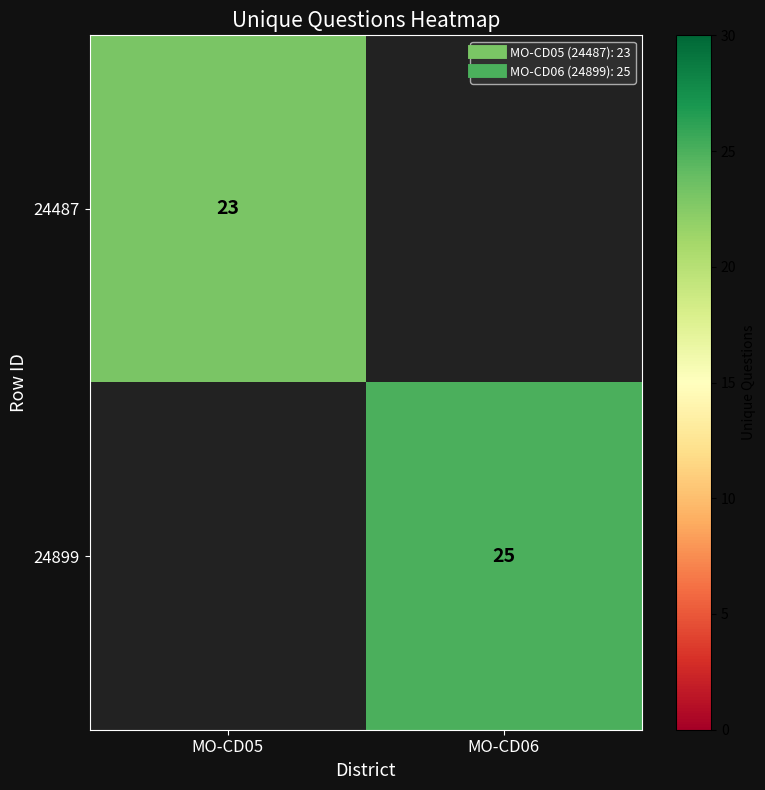

Is it true that 24899 equals 25.0 at MO-CD06?

True